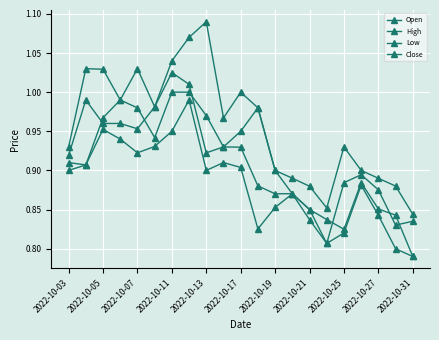

Which series has the largest total across all categories?

High